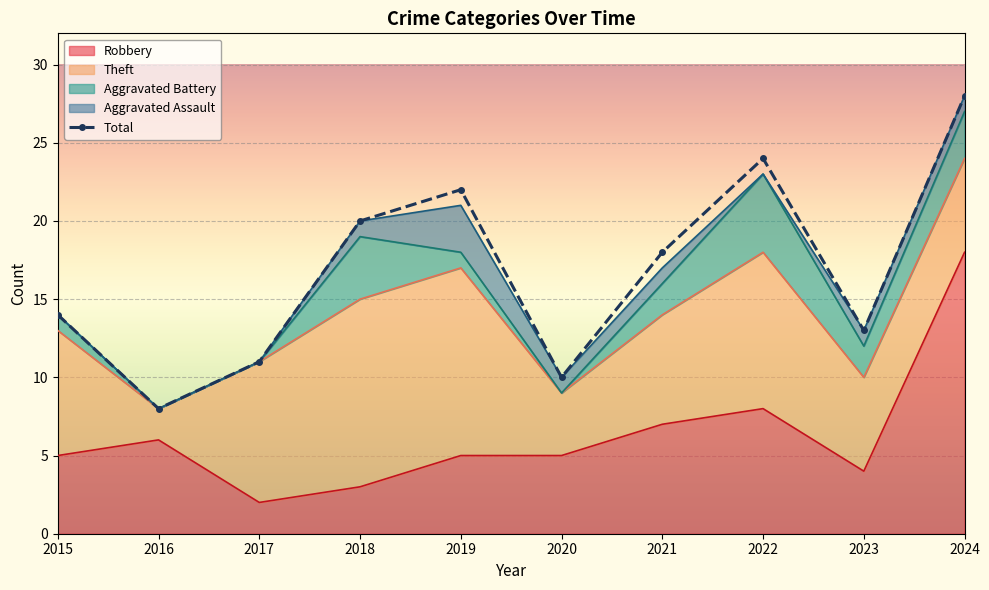

Which label corresponds to the smallest value in the chart?

2016